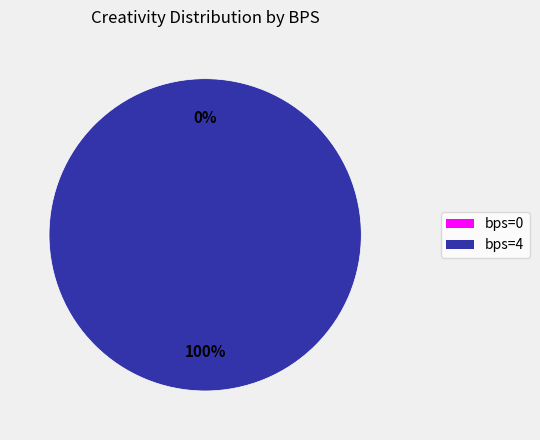

What percentage is NOT represented by 0?

100.0%